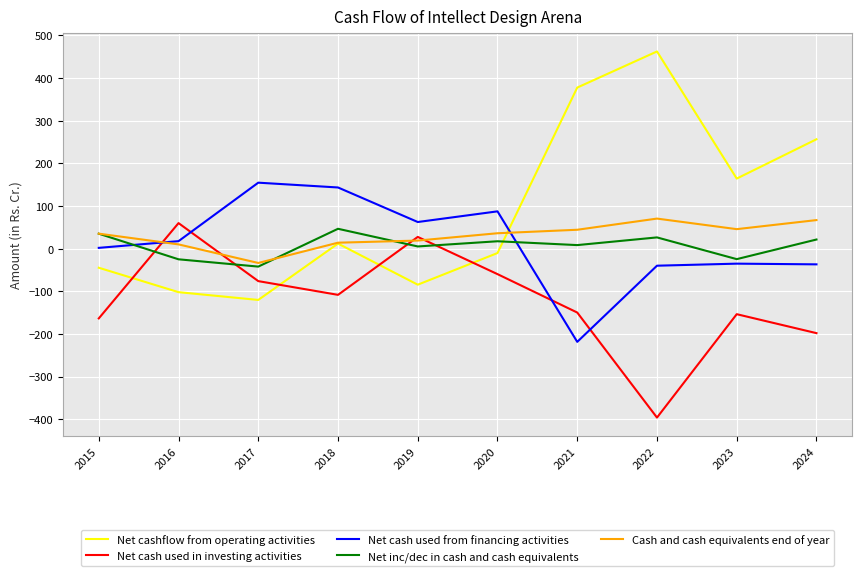

Rank the series by their maximum value, from lowest to highest.

Net inc/dec in cash and cash equivalents, Net cash used in investing activities, Cash and cash equivalents end of year, Net cash used from financing activities, Net cashflow from operating activities